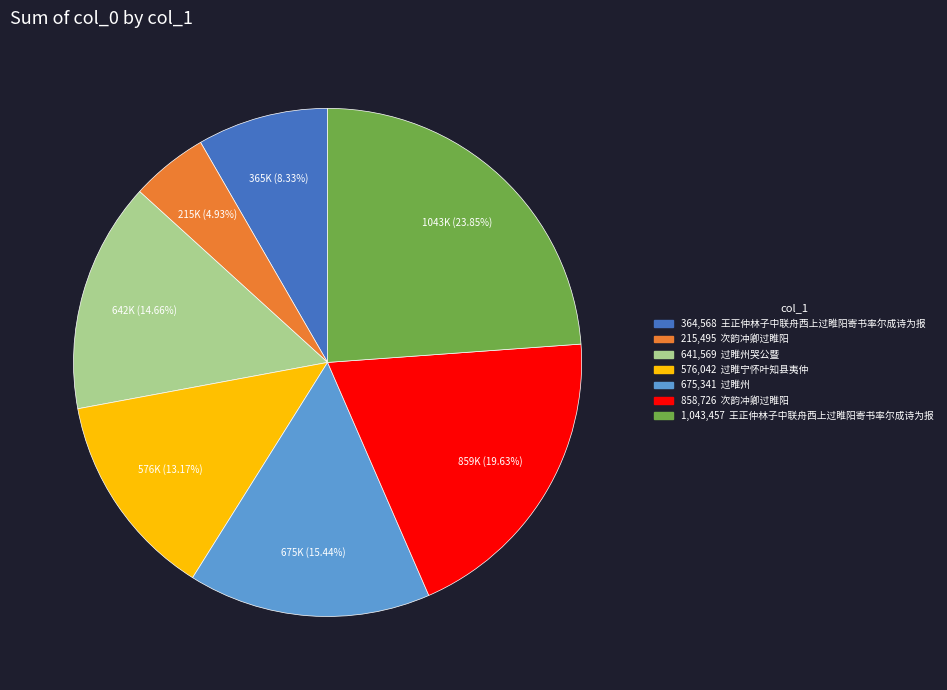

Is there a majority slice in this chart?

No